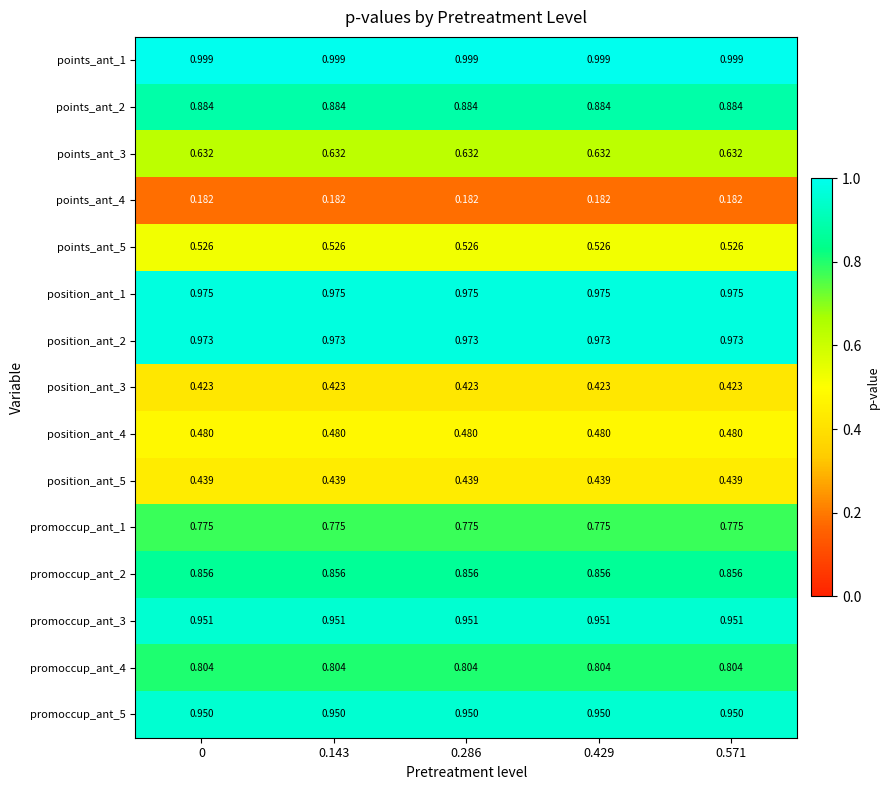

Is the value of position_ant_4 at 0 greater than the value of points_ant_1 at 0.429?

No